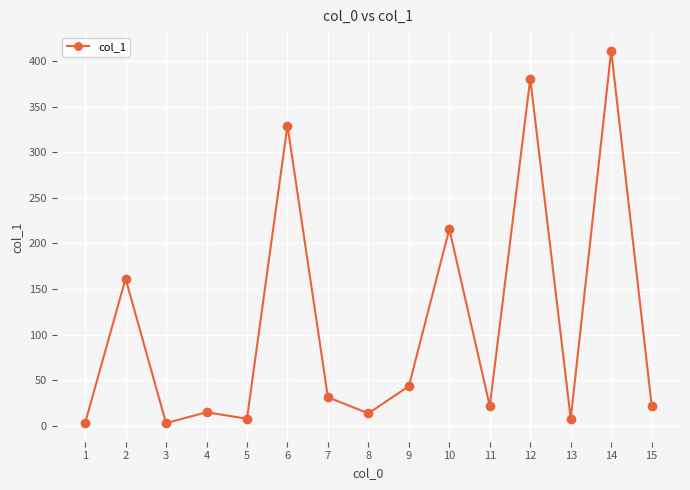

What is the value of the 14th point from the left?

411.2